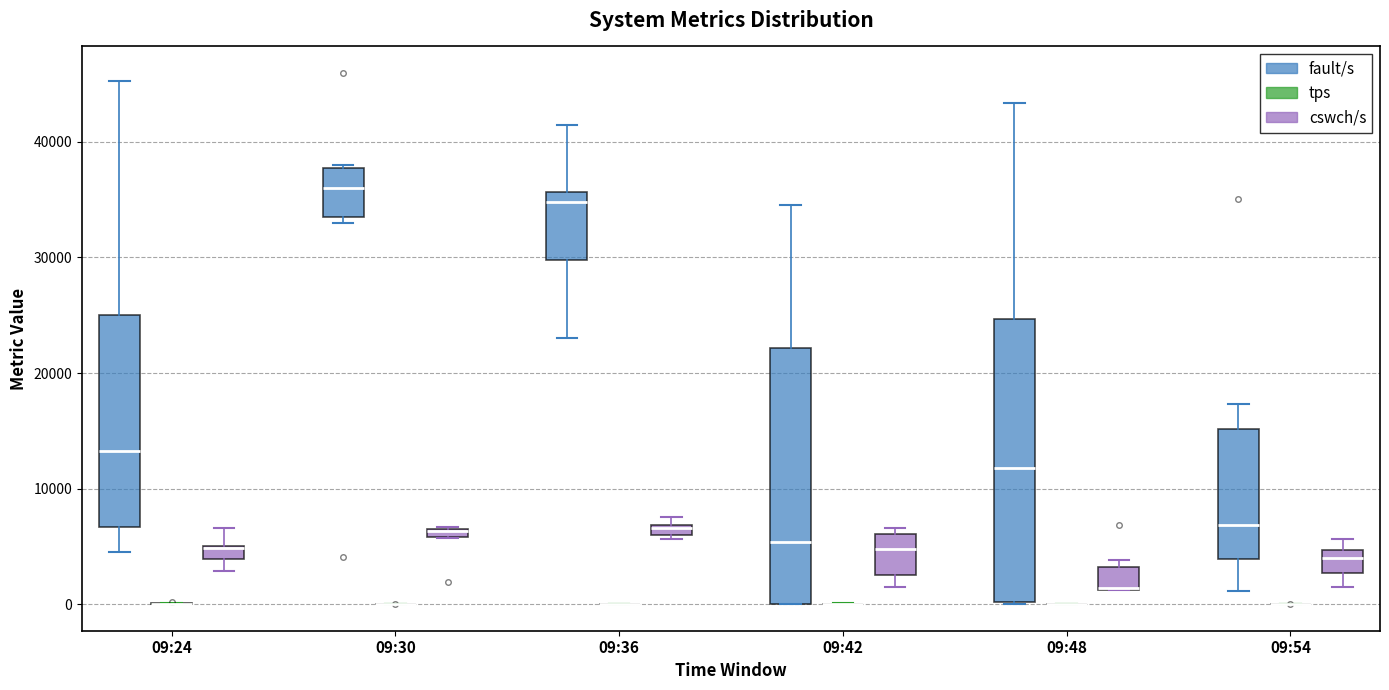

Where does the lower whisker of the box for 09:54 (cswch/s) end on the y-axis? The values are not printed on the chart, so give them approximately, as read against the axis.

1000